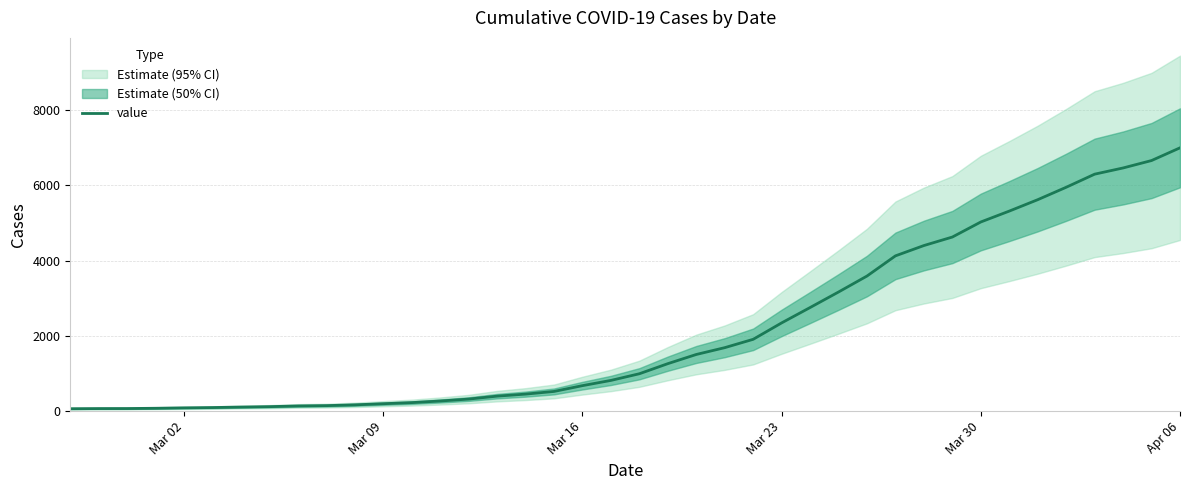

How many lines are shown in the chart?

1